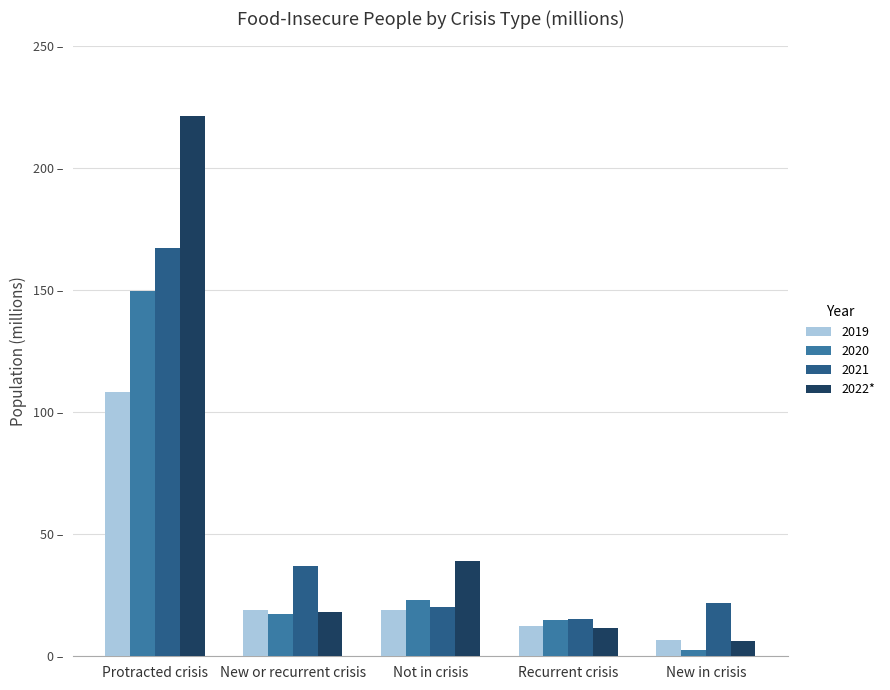

Does the chart contain stacked bars?

No